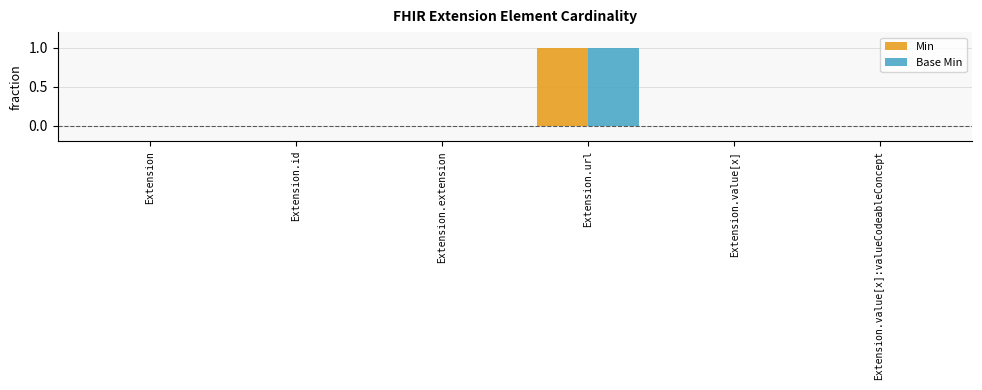

Are the bars grouped side by side (vs. stacked)?

Yes